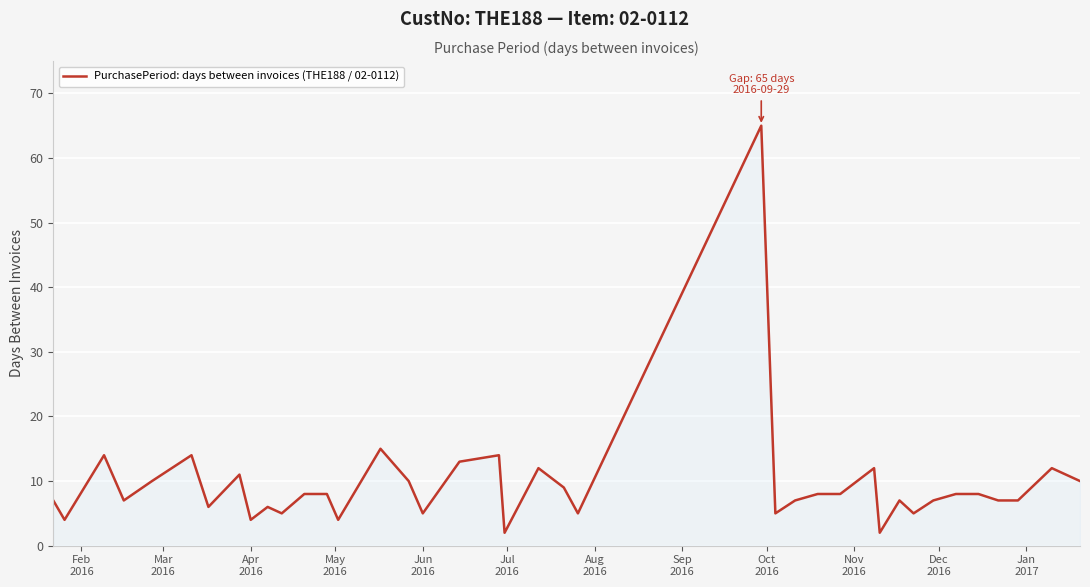

What is the minimum value shown in the chart?

2